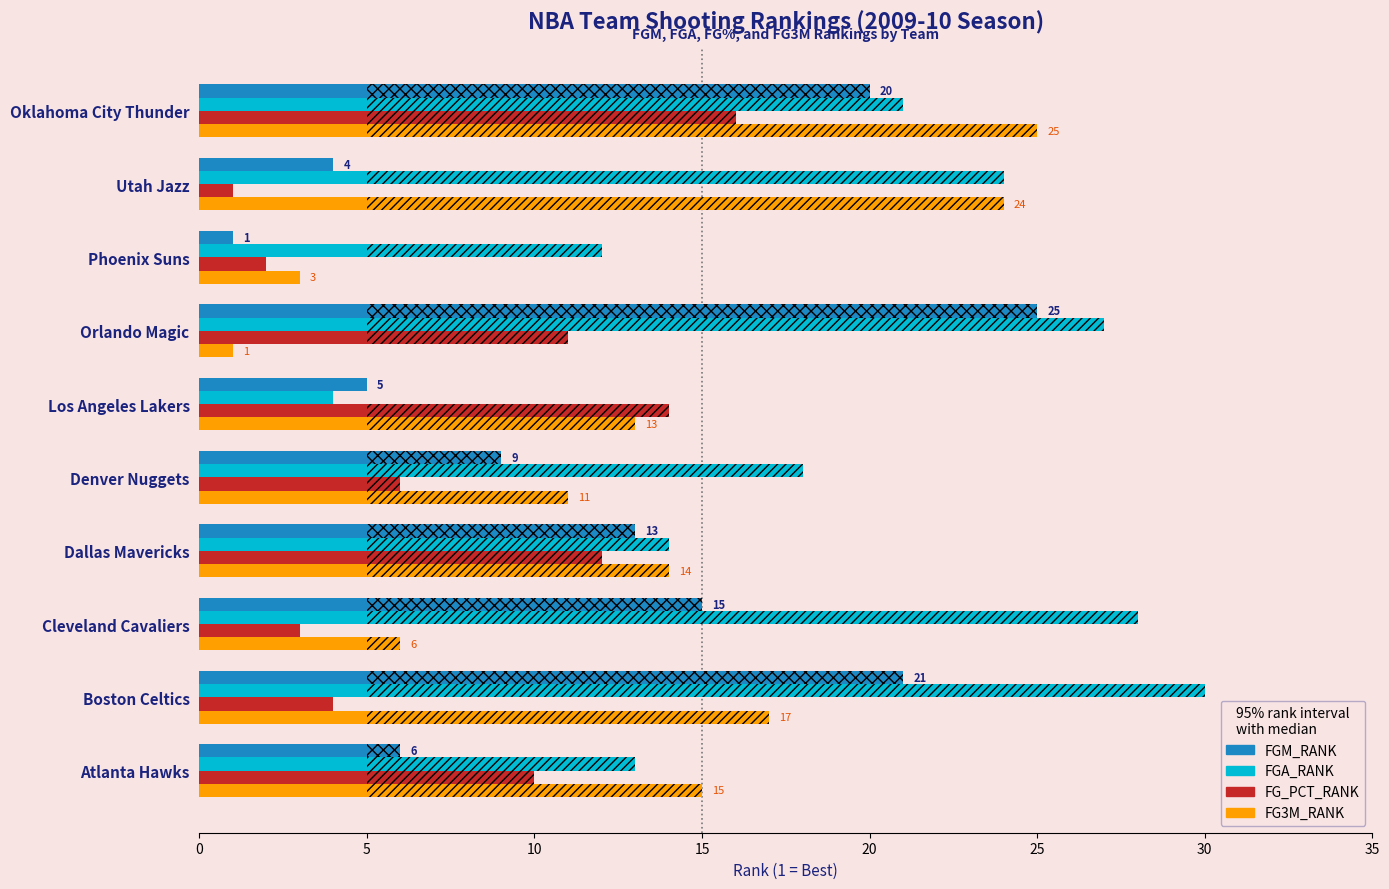

What are all the series names shown in the legend?

FGM_RANK, FGA_RANK, FG_PCT_RANK, FG3M_RANK